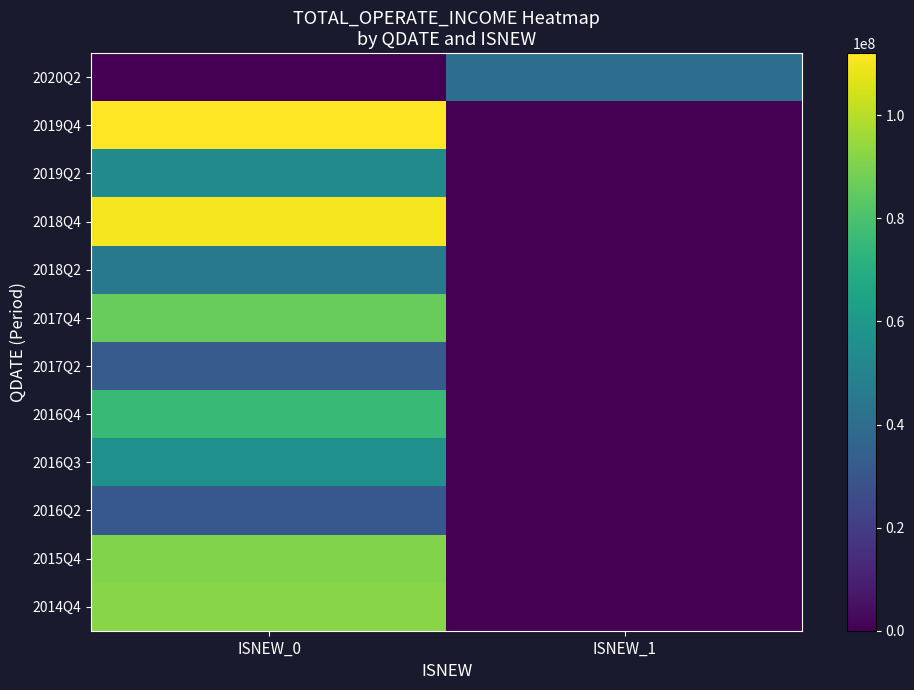

At how many categories does at least one series exceed 75713587?

1